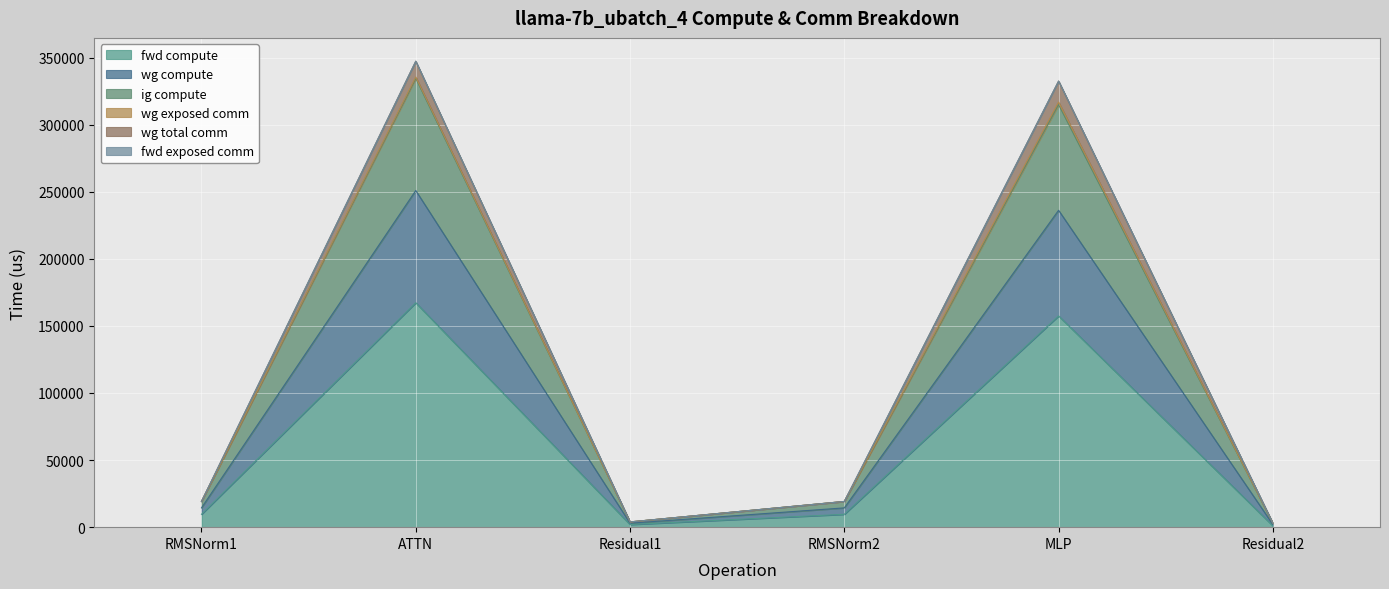

At which category does wg compute reach its first local valley?

Residual1